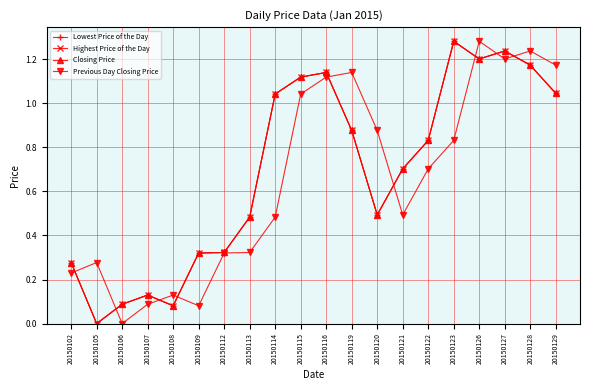

True or false: Previous Day Closing Price has a value of 1.1 at 20150119.

True